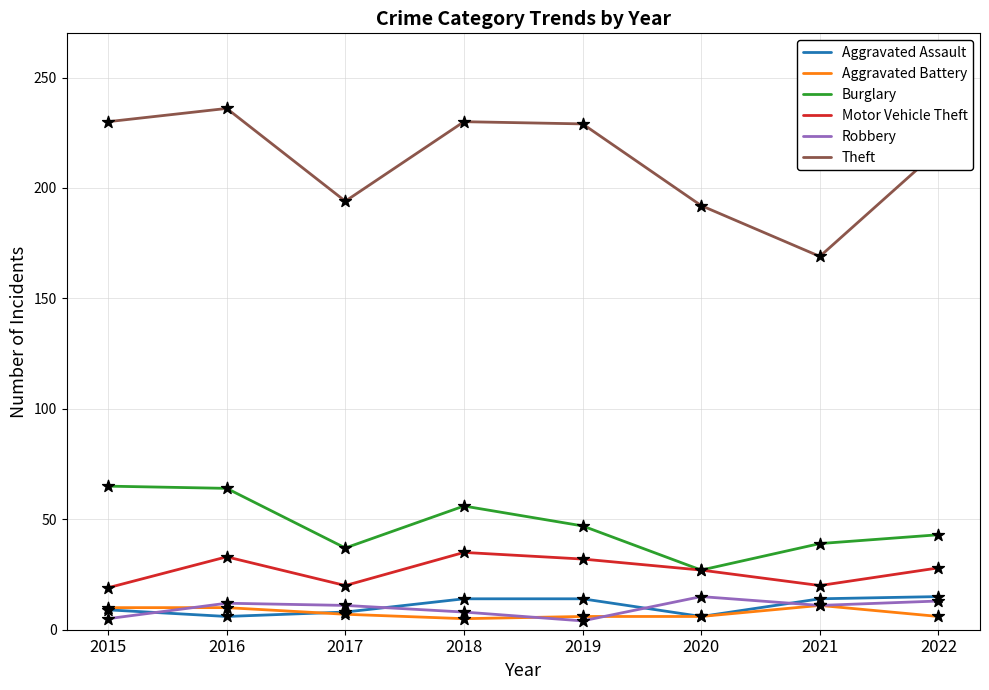

At which category is the sum across all series the highest?

2016